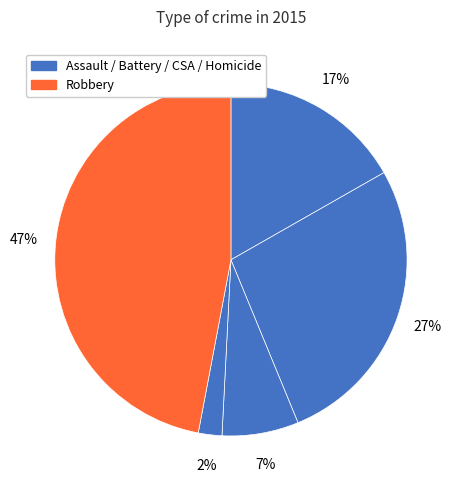

How many slices are in this pie chart?

5